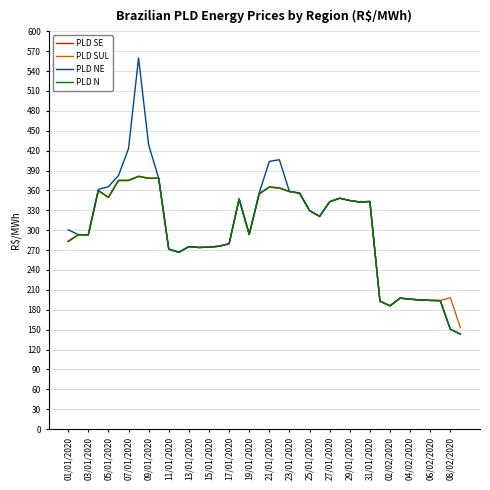

What is the difference between the maximum and second lowest values in the PLD NE series?

409.2